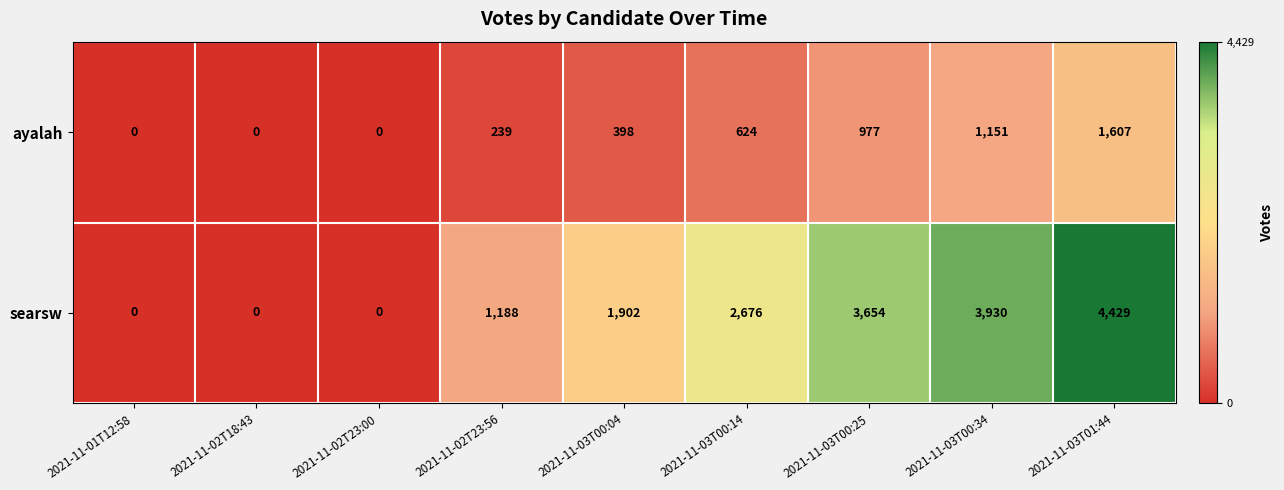

List the series in order of their overall mean, highest first.

searsw, ayalah